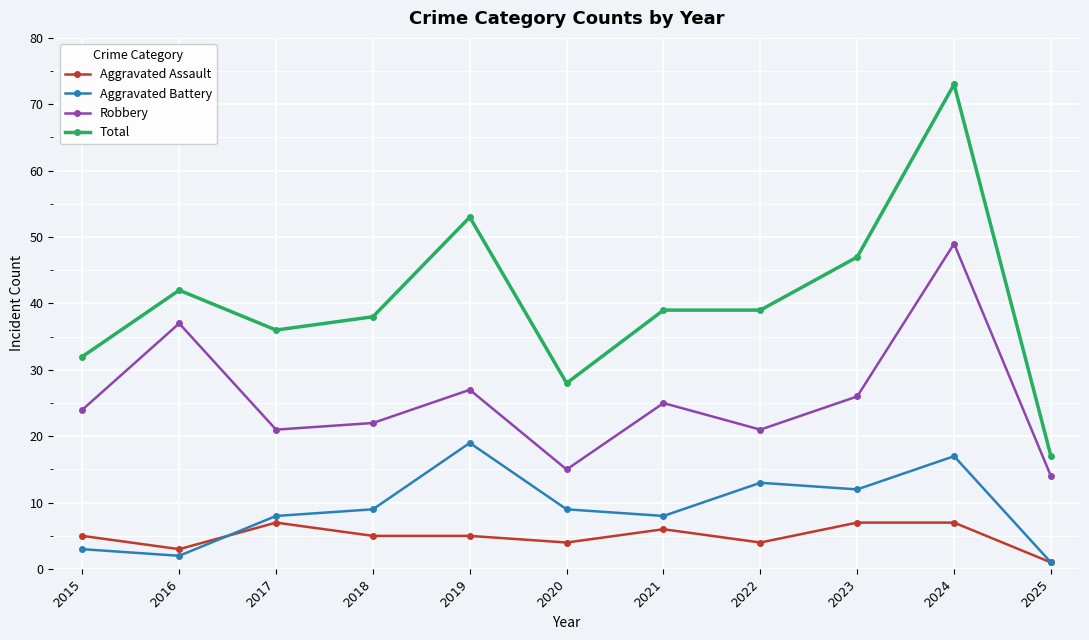

What is the minimum value shown in the chart?

1